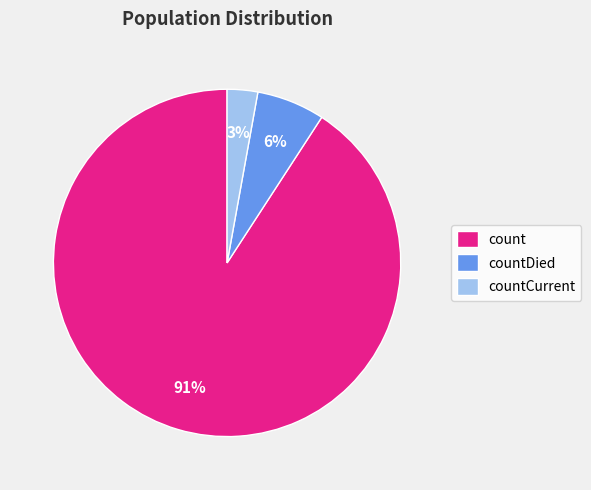

Rank the categories by value from highest to lowest.

count, countDied, countCurrent